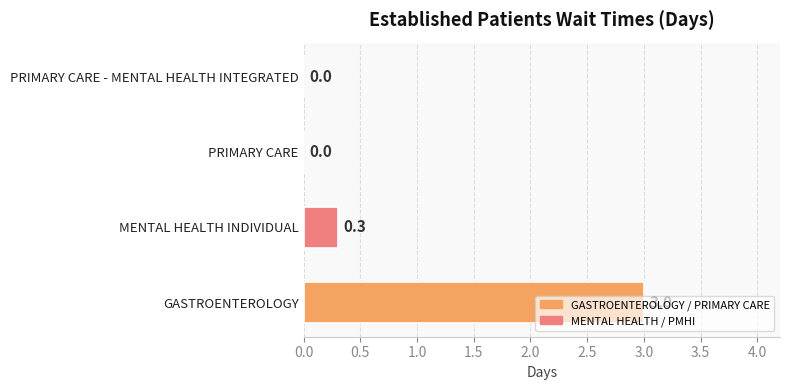

What is the change in value from MENTAL HEALTH INDIVIDUAL to PRIMARY CARE?

-0.3